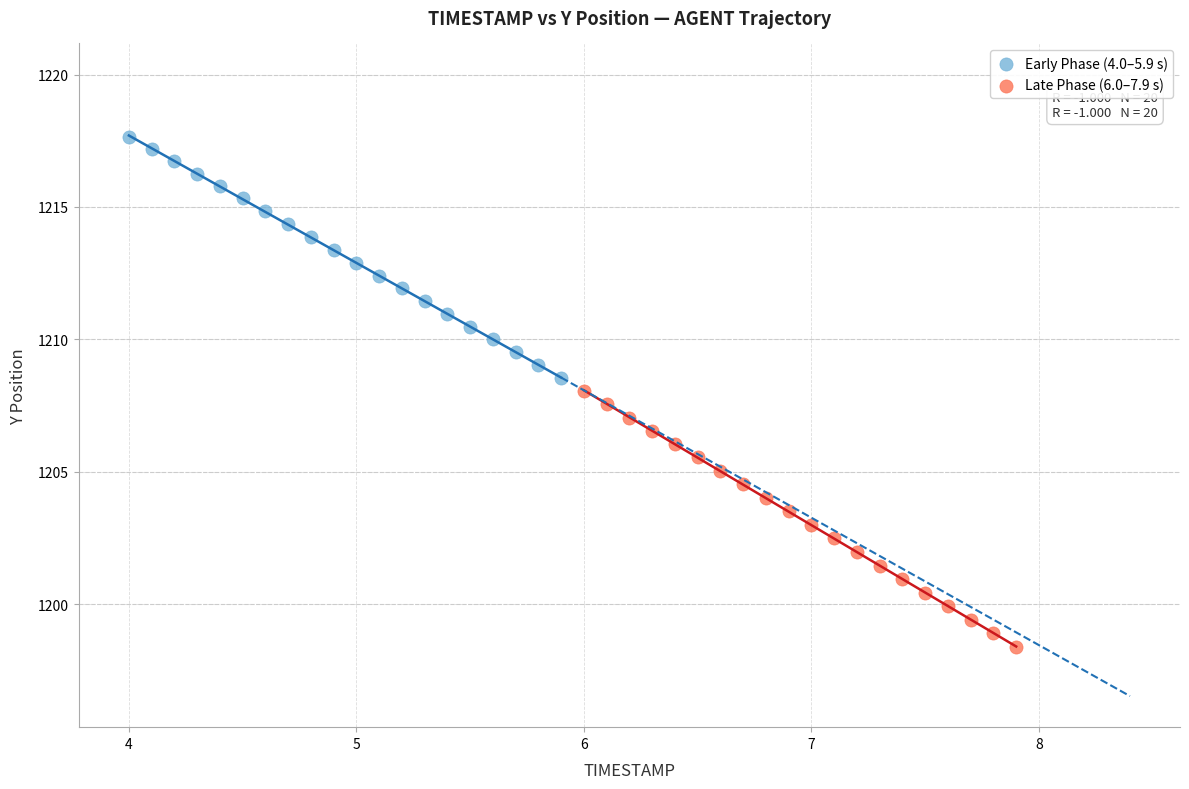

Which series reaches the maximum Y coordinate?

Early Phase (4.0–5.9 s)